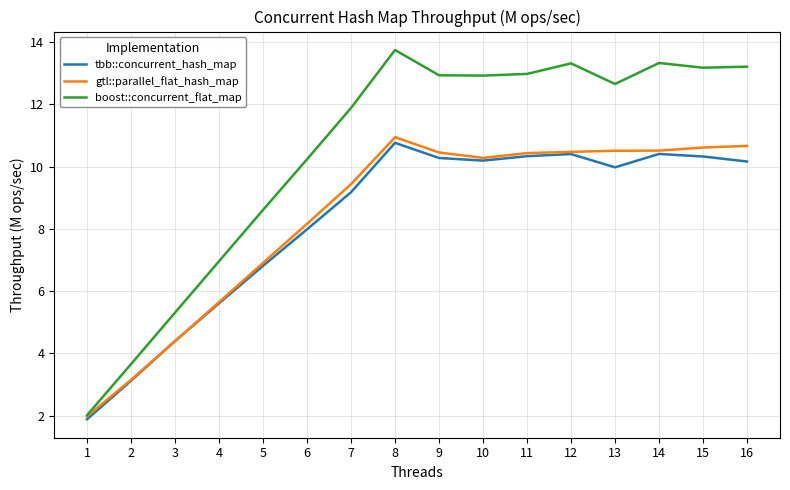

Is it true that boost::concurrent_flat_map equals 13.7 at 8?

True